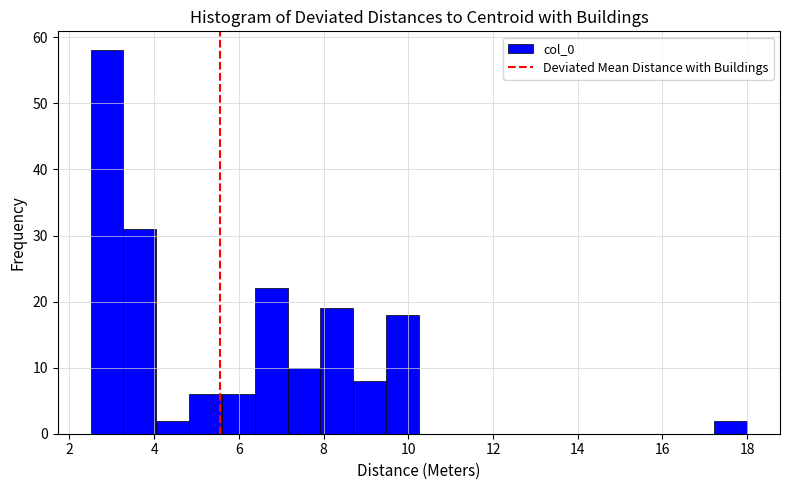

Around what value on the x-axis is the tallest bar? Give the approximate position of its centre, as read against the axis.

2.8